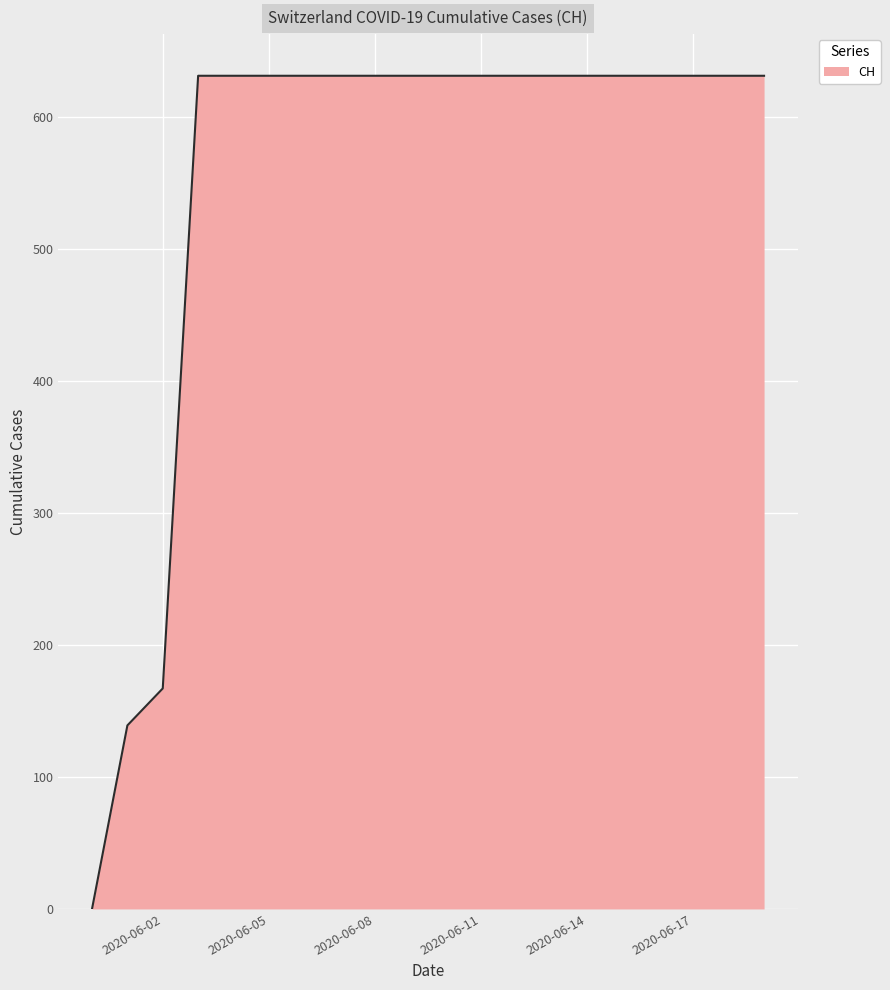

How many values are above zero?

19